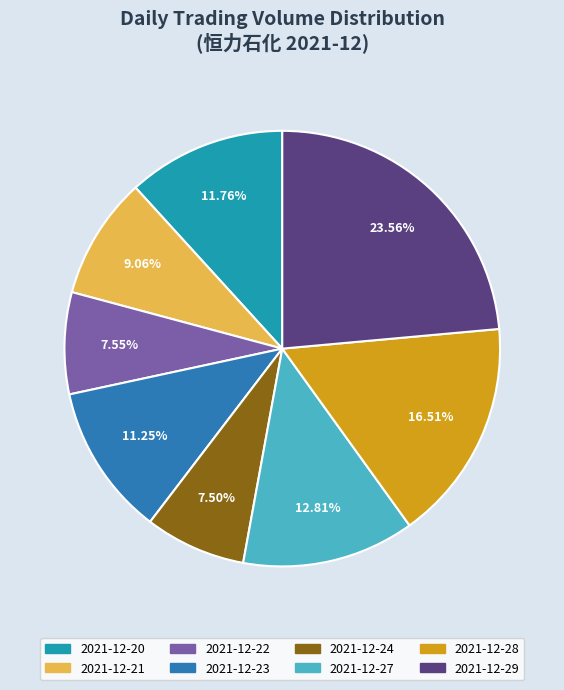

To the nearest percent, what portion does 2021-12-22 represent?

8%